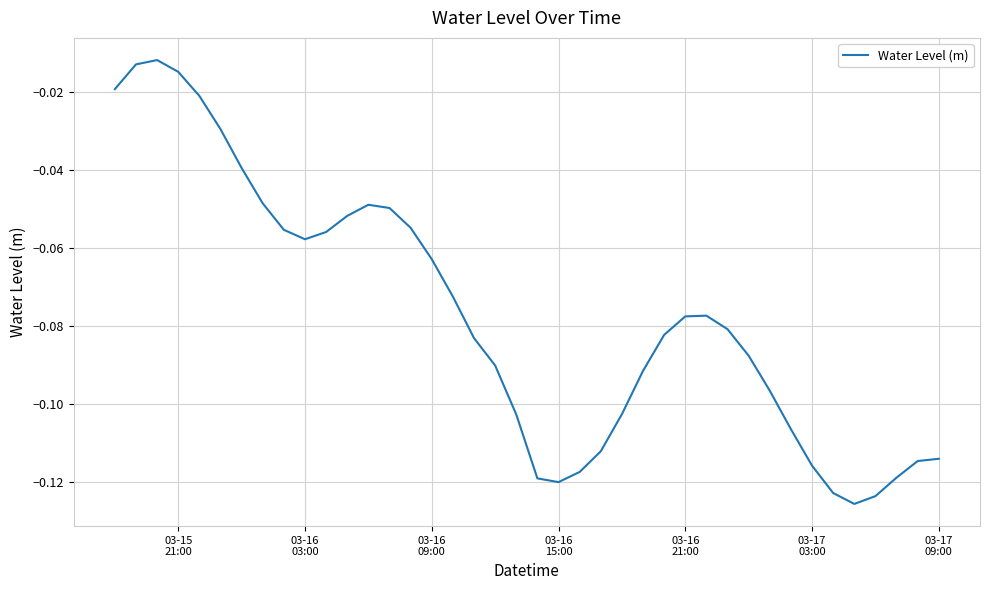

Is this an area chart (filled region under the line)?

No